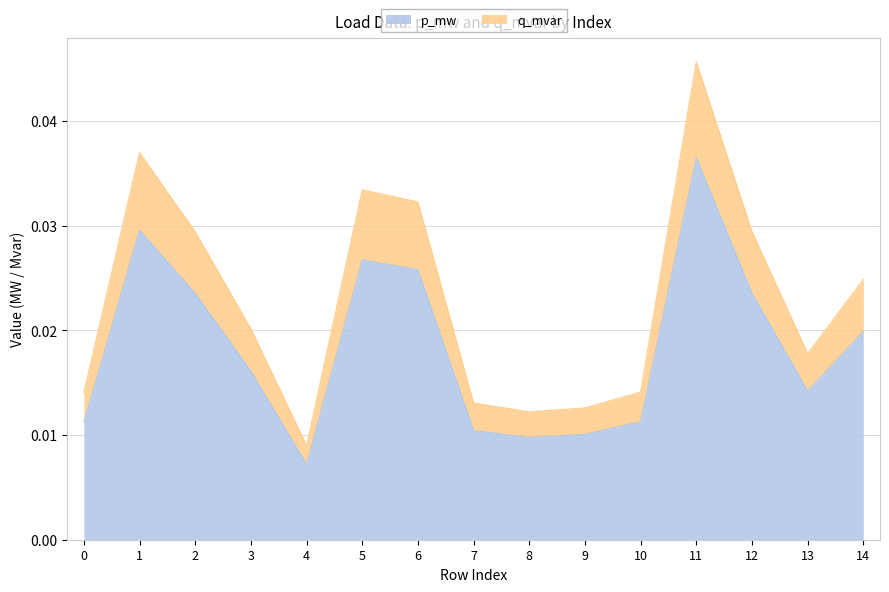

Count the q_mvar values in the range 0 to 1.

15